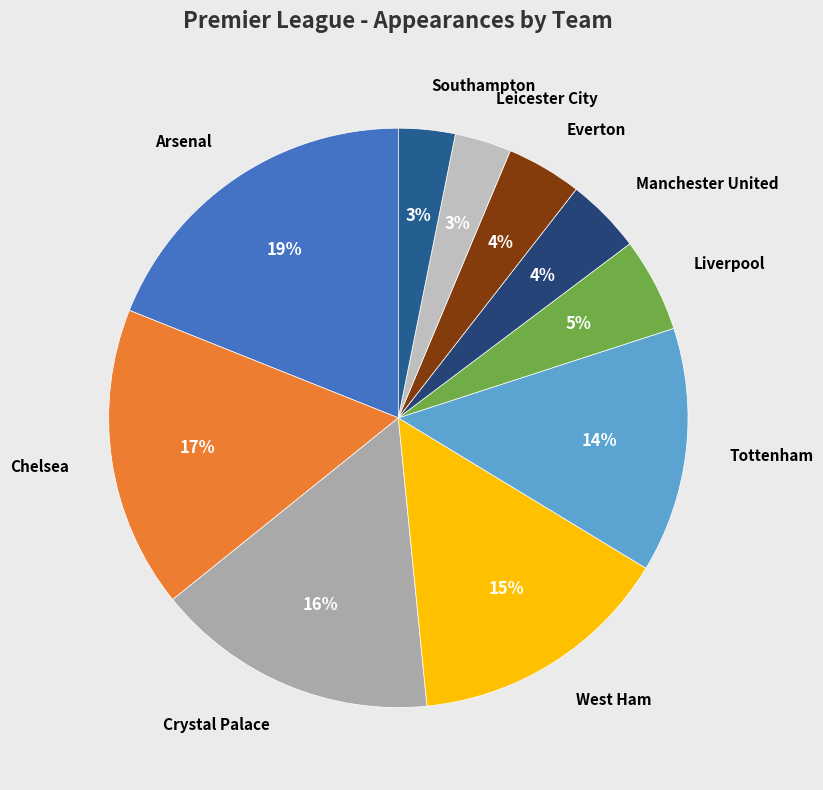

The Crystal Palace slice represents 9% of the pie. True or false?

False